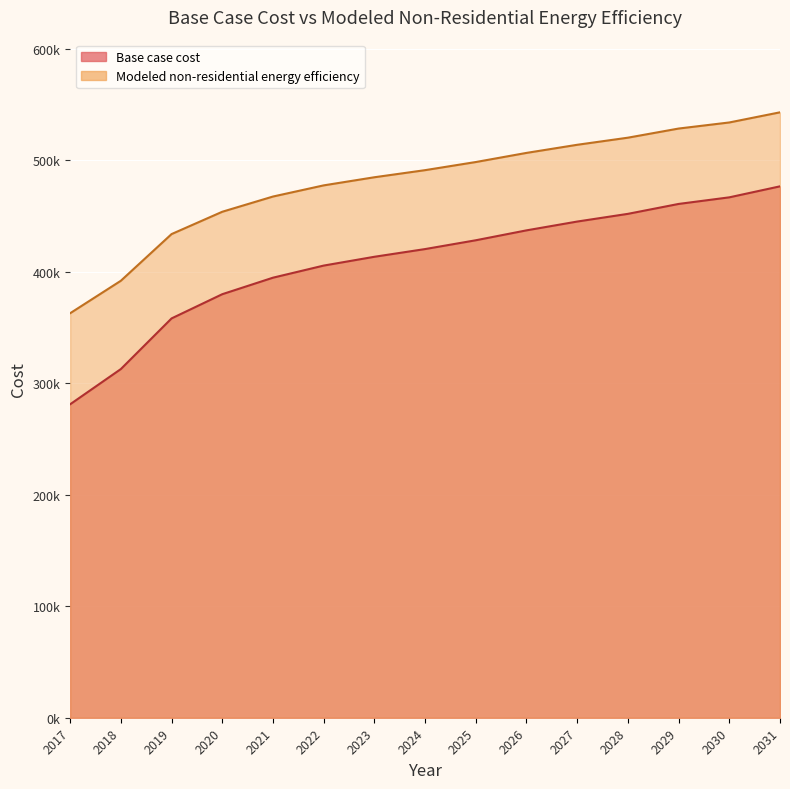

True or false: Modeled non-residential energy efficiency and Base case cost cross at least once.

False